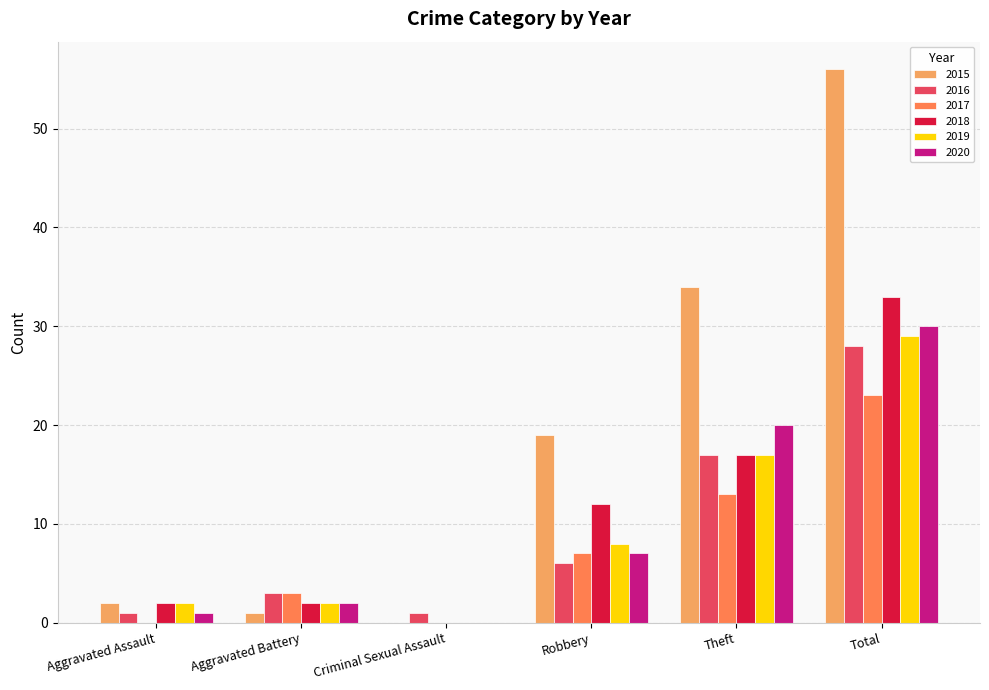

Is the value of 2020 at Aggravated Battery greater than the value of 2016 at Criminal Sexual Assault?

Yes